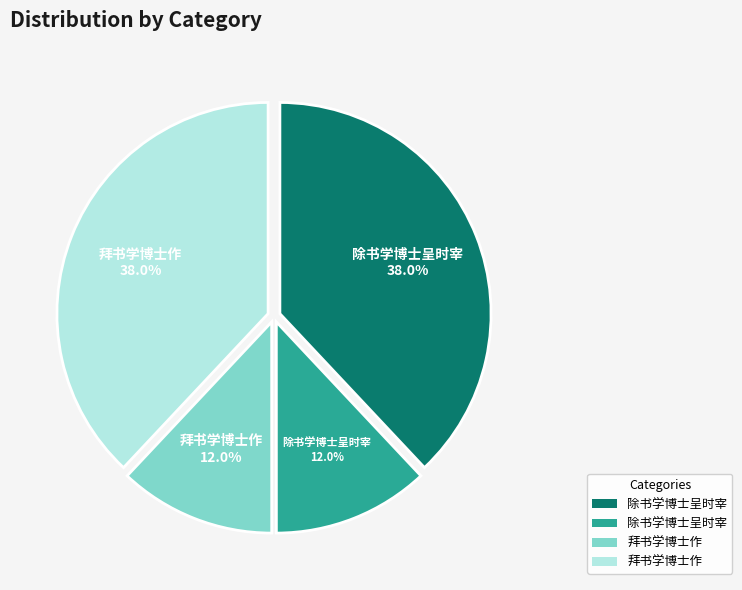

Is there any slice that represents more than half of the pie?

No